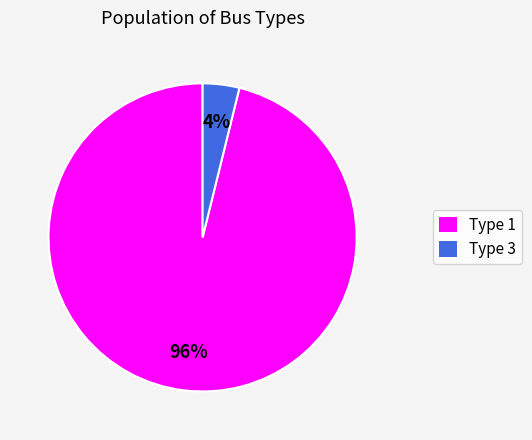

Is there a majority slice in this chart?

Yes